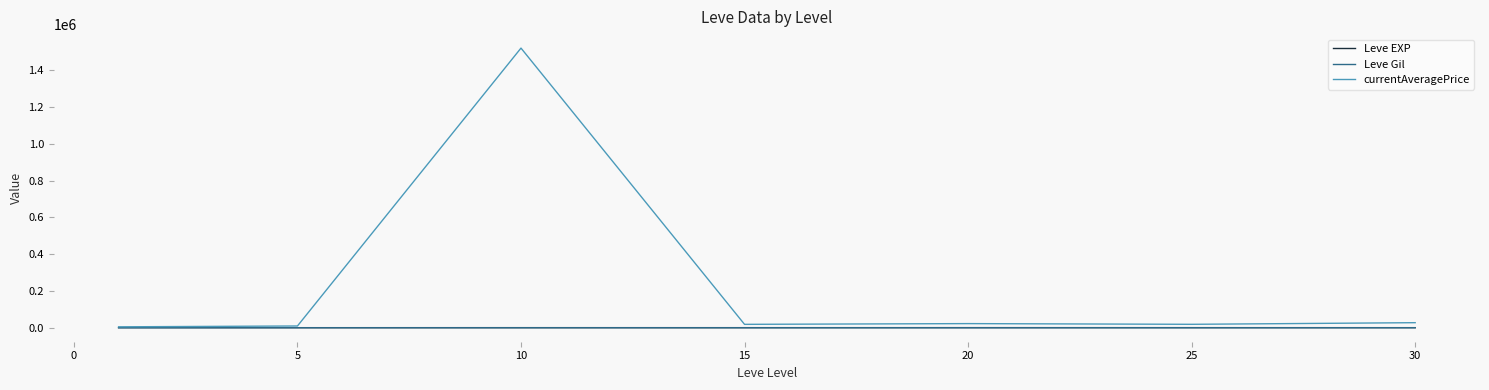

Which series has the largest total across all categories?

currentAveragePrice